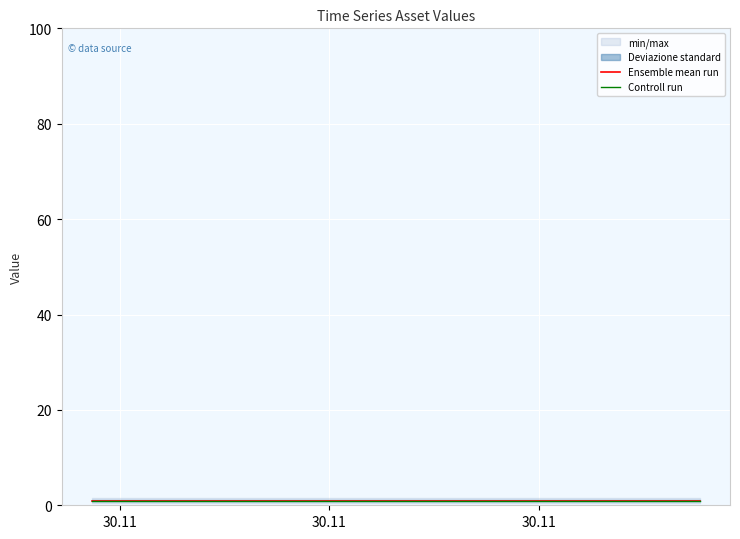

Is it true that Ensemble mean run equals 1.7 at 30.11?

False